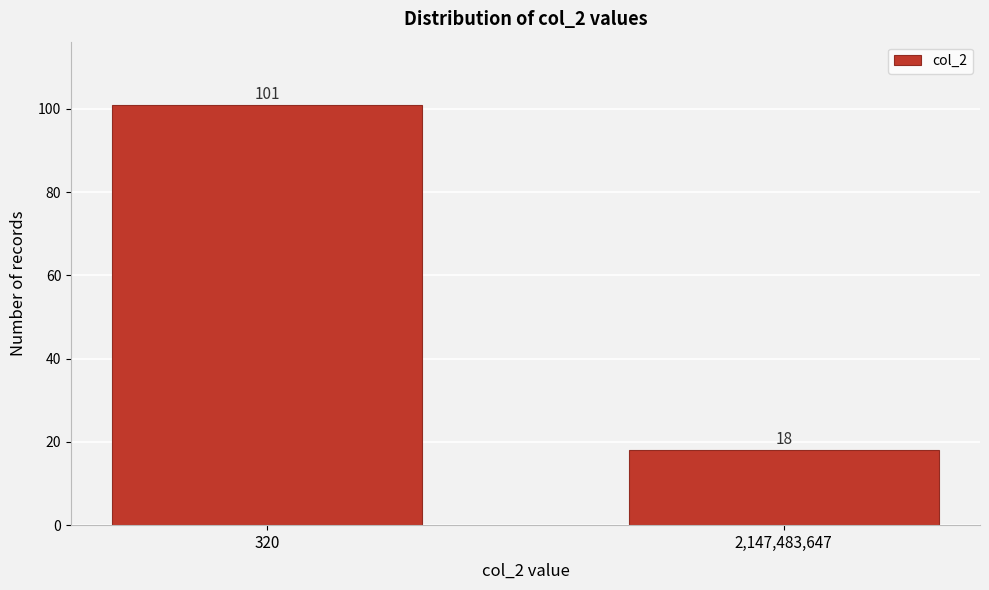

Reading left to right, transcribe all the data shown in this chart.

101	18